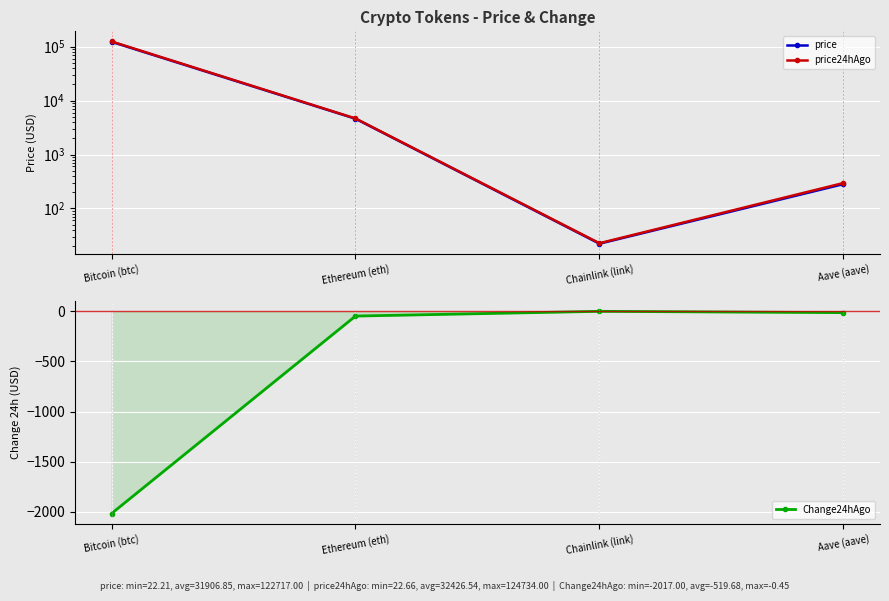

Which category has the lowest value across all series?

Bitcoin (btc)